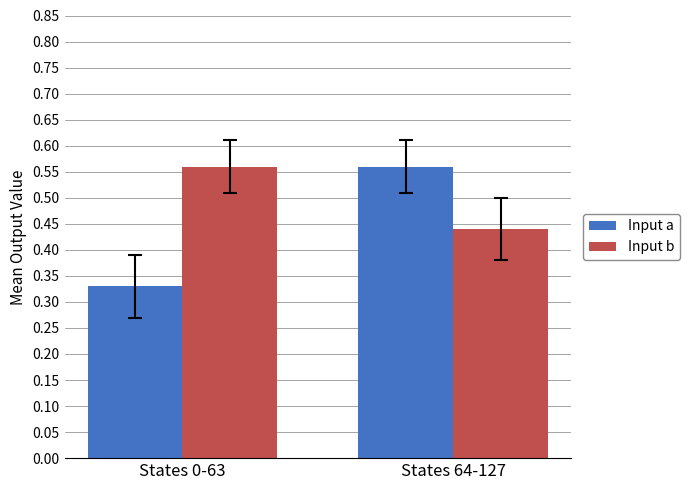

Is it true that Input b equals 0.1 at States 64-127?

False